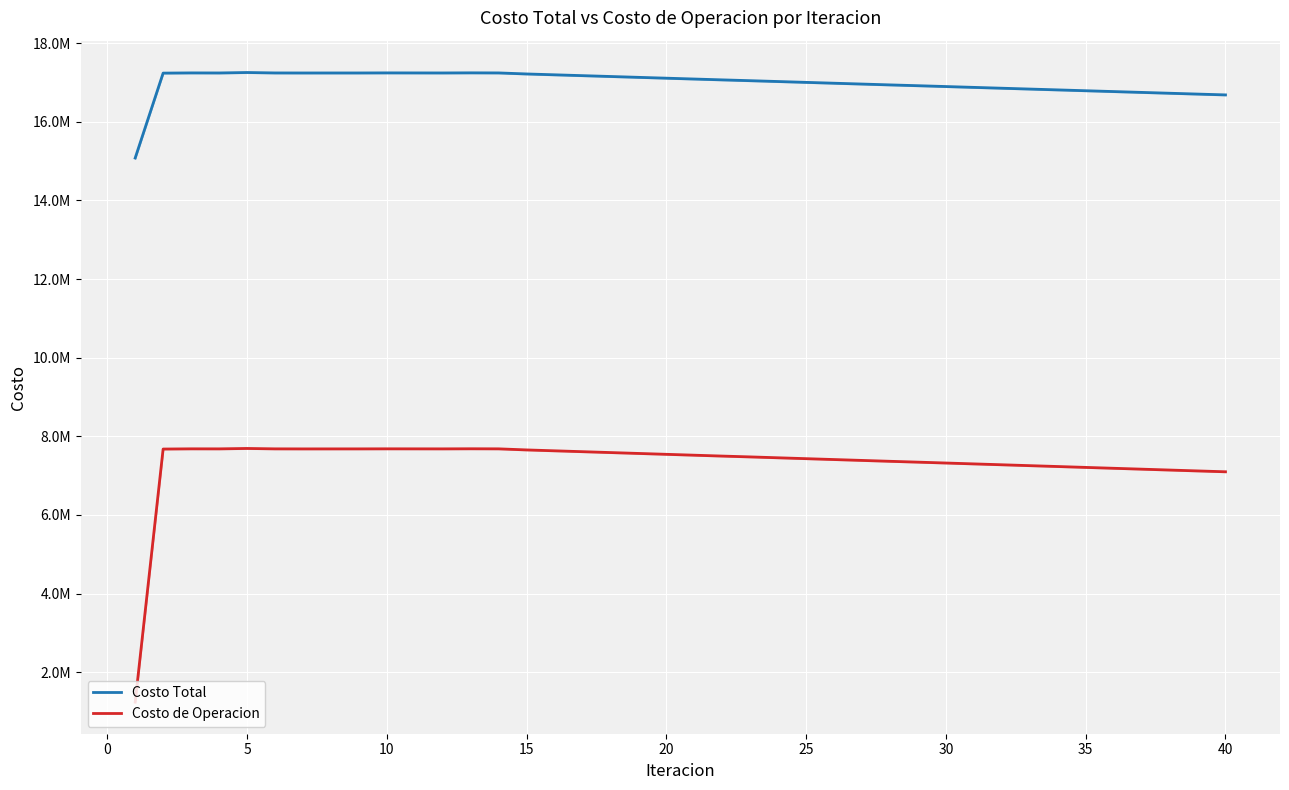

In Costo de Operacion, how many points are higher than both neighbors (excluding endpoints)?

4